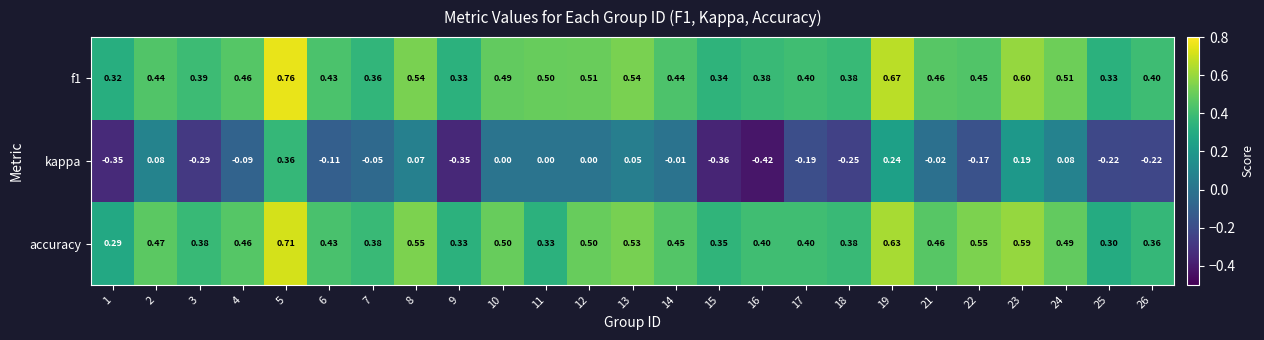

Which series changed the most between 13 and 26?

kappa